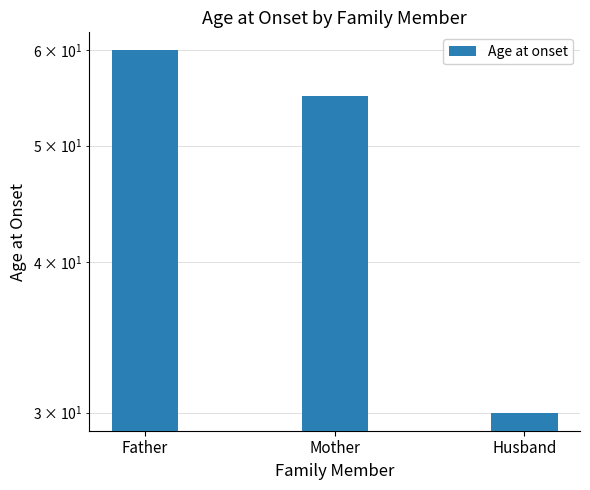

The chart shows a value of 89 at Mother. True or false?

False